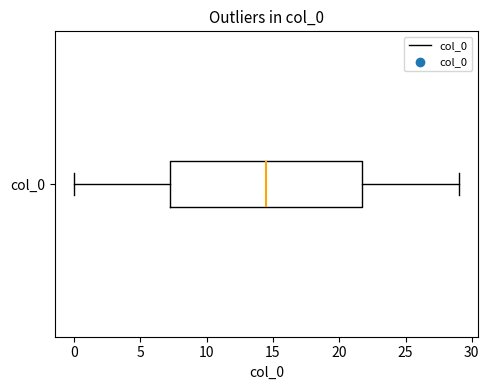

Transcribe this box plot: give where the median line is, the range the box spans, and where the two whiskers end, as read against the x-axis. The values are not printed on the chart, so give them approximately, as read against the axis.

median 14.5, box 7.5 to 22.0, whiskers 0.0 to 29.0